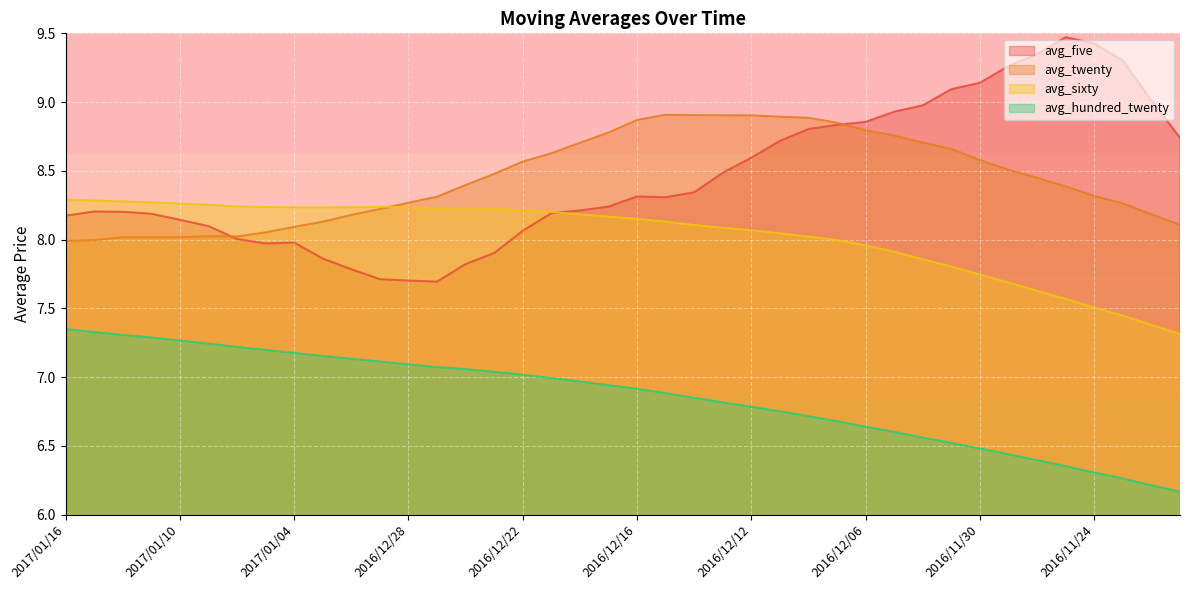

How many data points does each series have?

40